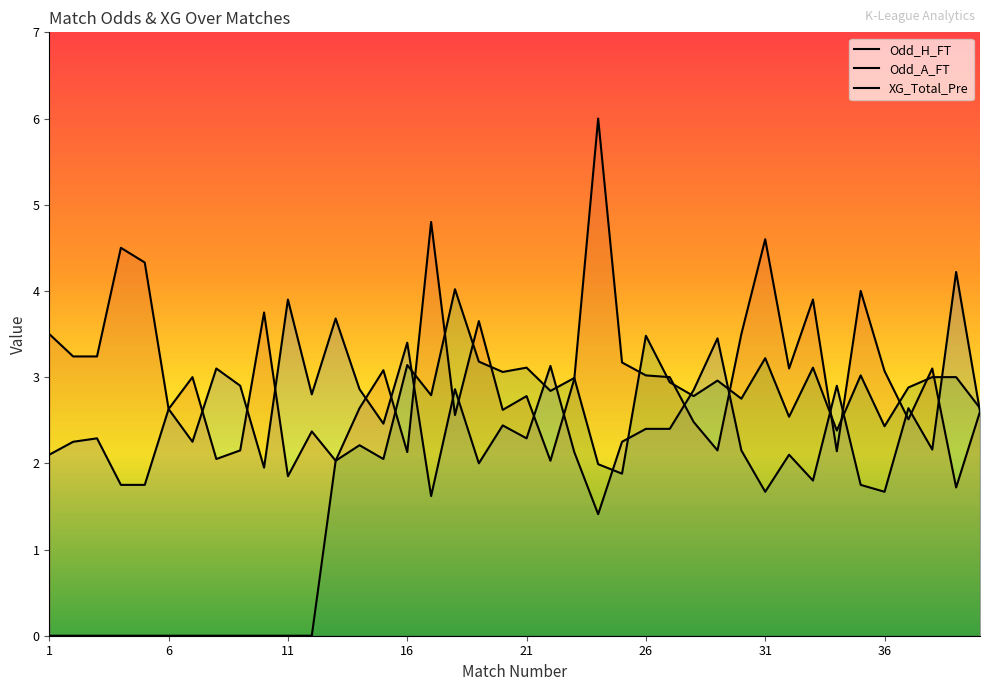

The Odd_H_FT series shows 2.2 at 38. True or false?

True